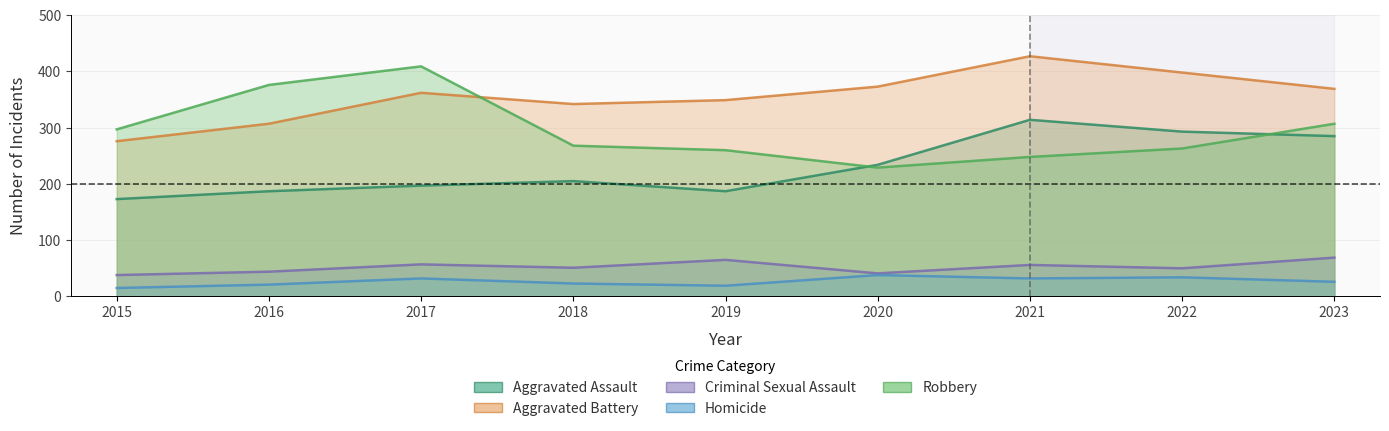

The value of Robbery at 2017 is 114. True or false?

False